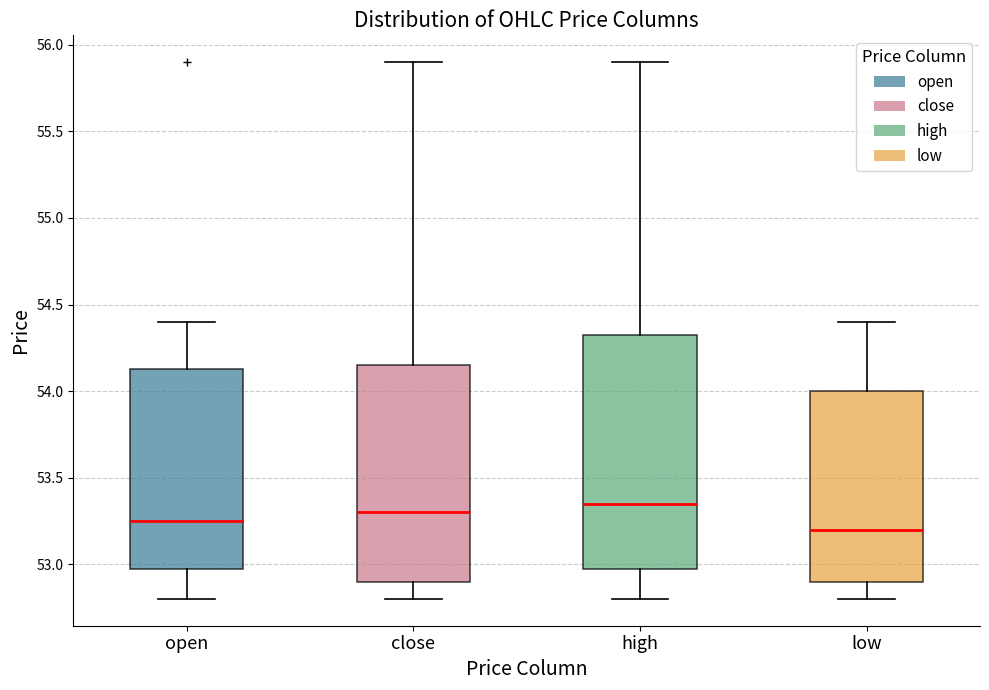

Reading left to right, read every box against the y-axis: the position of its median line, the range the box covers, and the ends of its whiskers. The values are not printed on the chart, so give them approximately, as read against the axis.

open: median 53.25, box 53.00 to 54.15, whiskers 52.80 to 54.40
close: median 53.30, box 52.90 to 54.15, whiskers 52.80 to 55.90
high: median 53.35, box 53.00 to 54.35, whiskers 52.80 to 55.90
low: median 53.20, box 52.90 to 54.00, whiskers 52.80 to 54.40